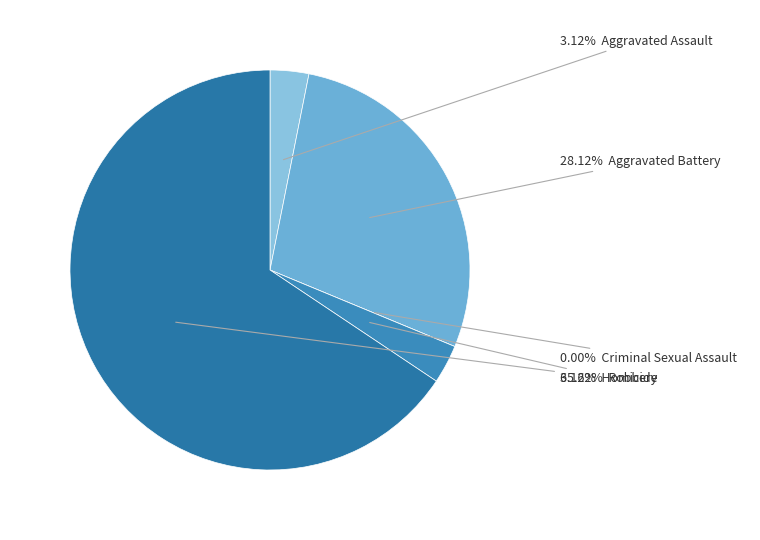

What is the change in value from Criminal Sexual Assault to Robbery?

+21